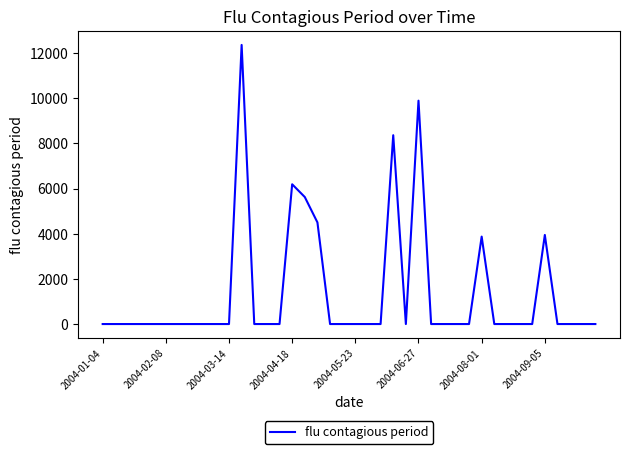

What is the difference between the maximum and minimum values?

12363.1